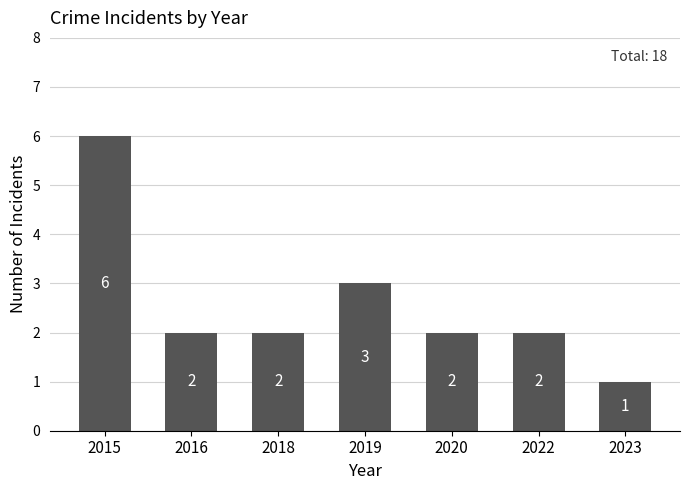

What is the value of the 5th bar from the left?

2